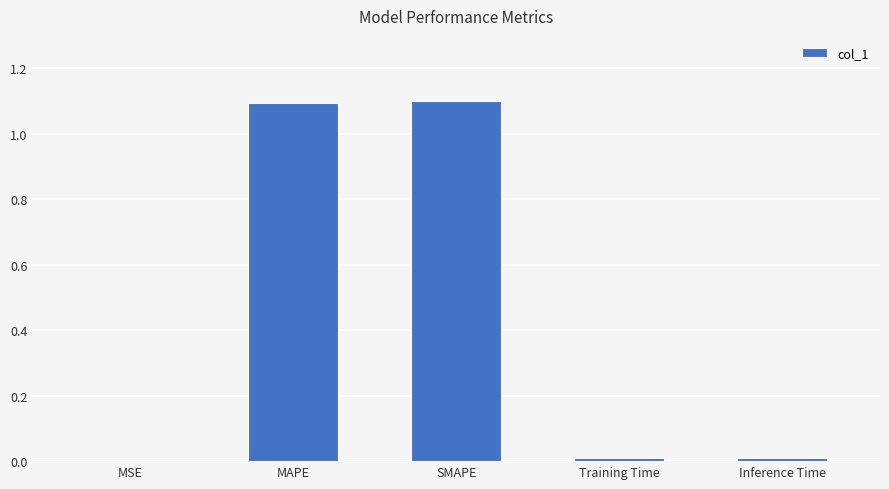

Between MAPE and MSE, which is larger?

MAPE